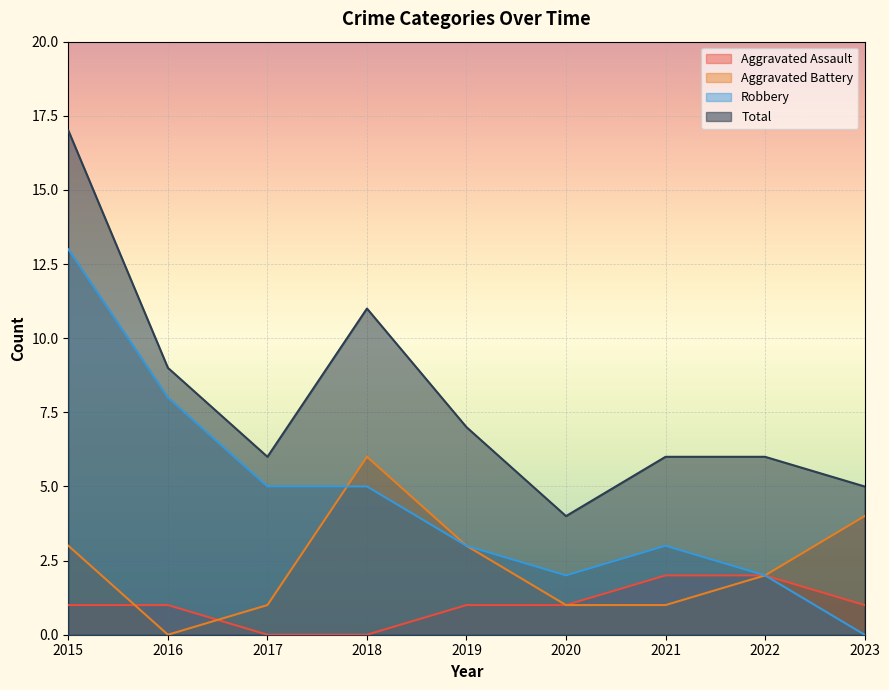

How many series are shown in this chart?

4